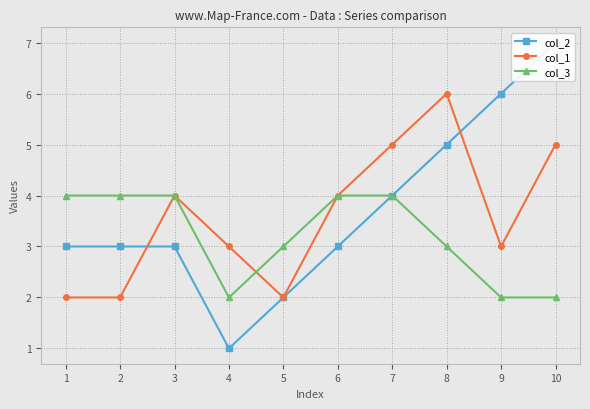

How many values in the col_2 series exceed 3?

4